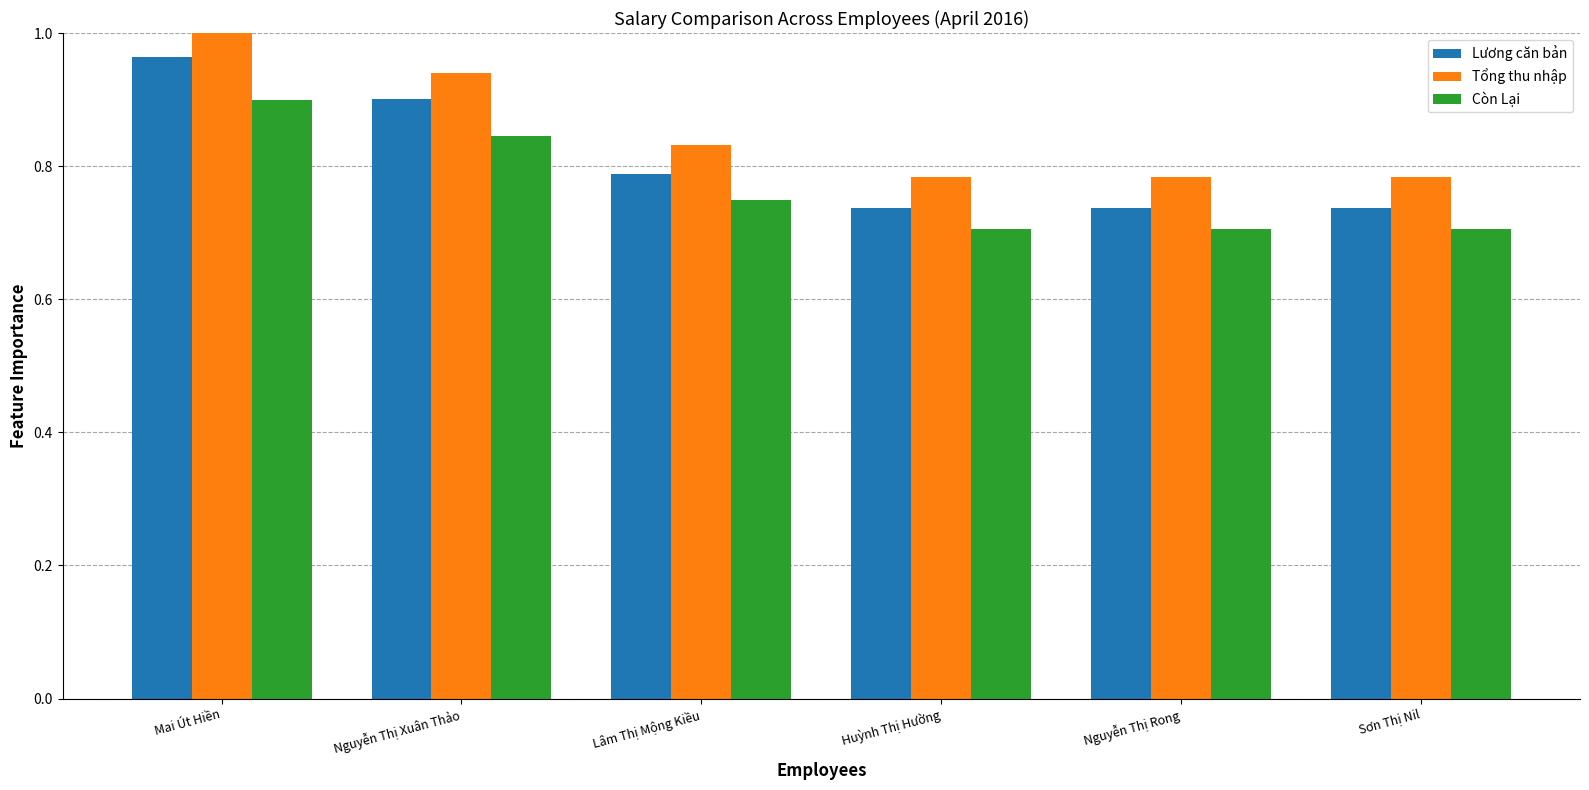

Which series has the widest spread of values?

Lương căn bản